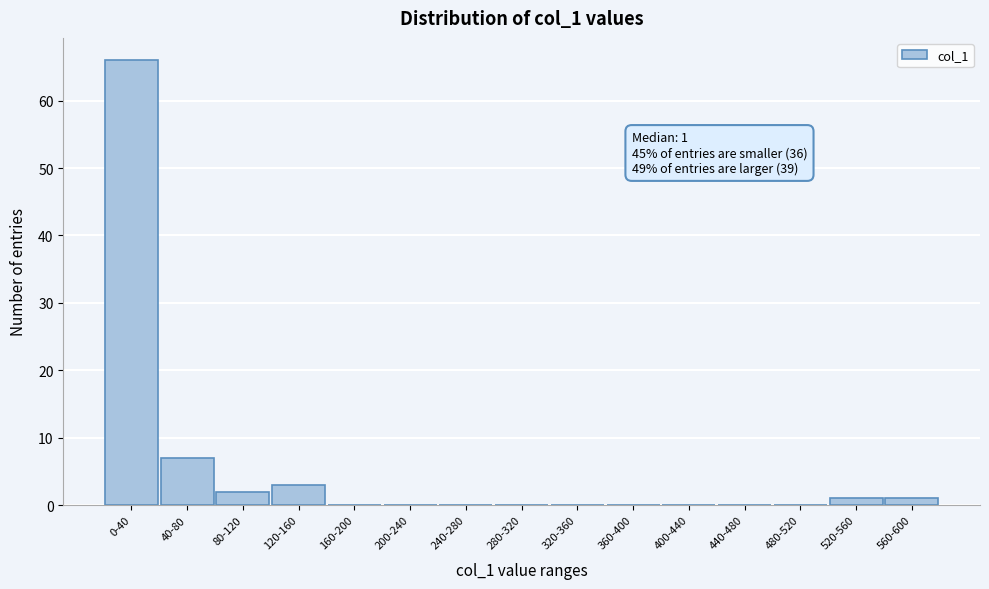

Reading right to left, extract all data points from this chart.

560-600=1	520-560=1	480-520=0	440-480=0	400-440=0	360-400=0	320-360=0	280-320=0	240-280=0	200-240=0	160-200=0	120-160=3	80-120=2	40-80=7	0-40=66